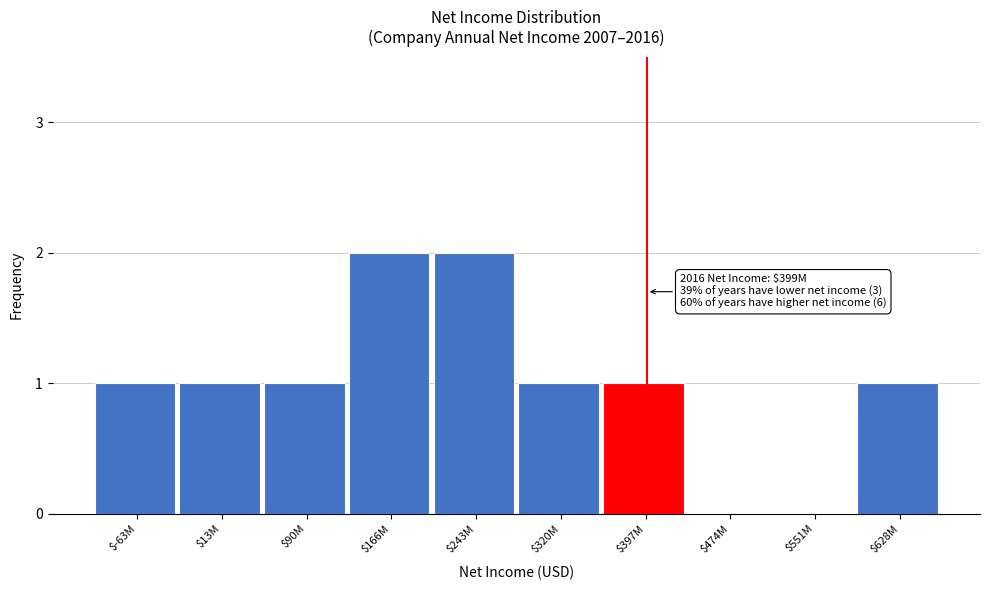

The value at $243M is 4. True or false?

False